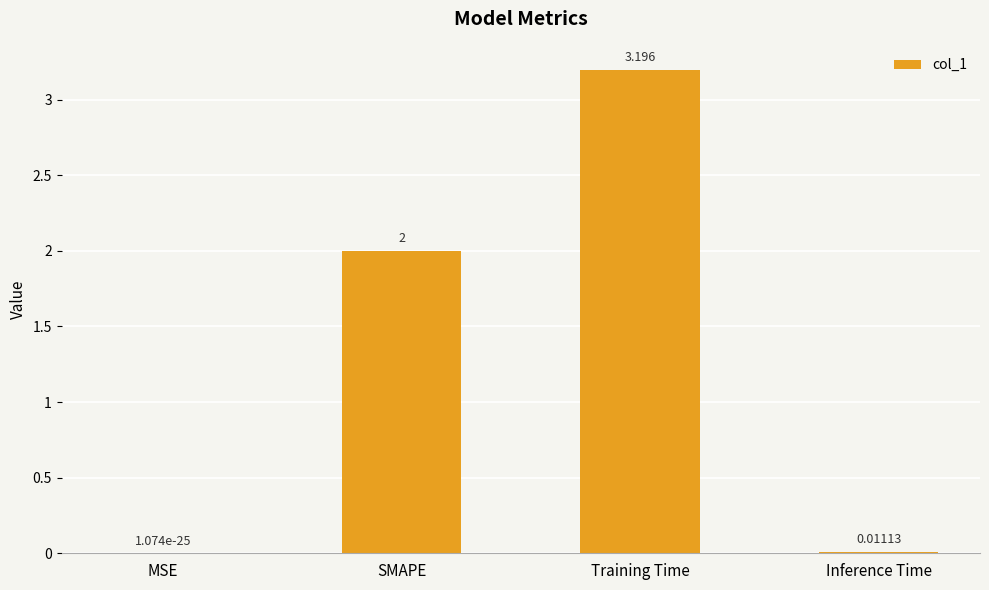

Is it true that the value at SMAPE is 2.0?

True